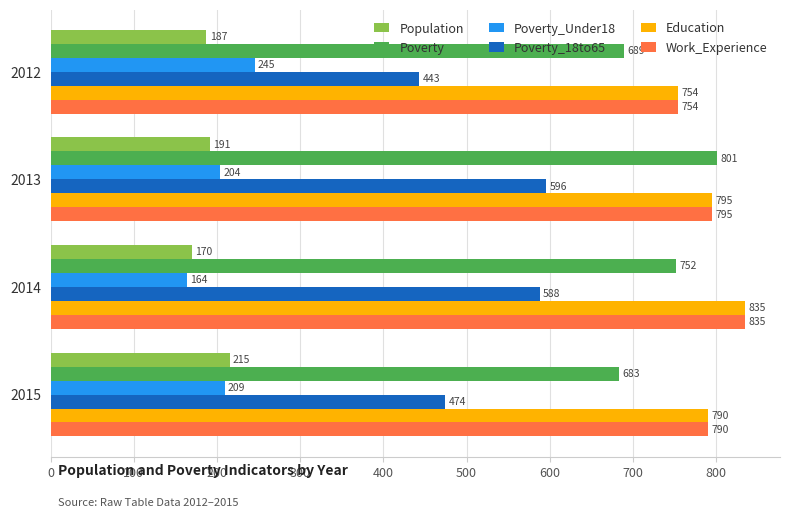

What is the total value across all series at 2012?

3072